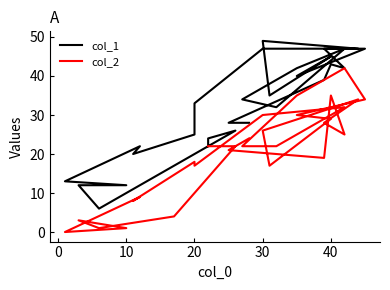

Is it true that col_2 equals 47 at 50?

False